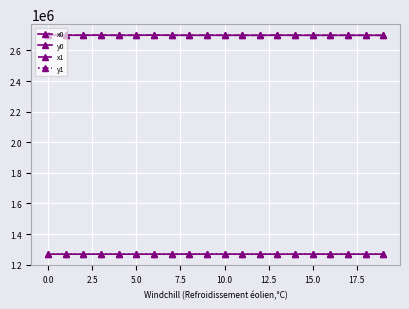

Which series has the largest total across all categories?

x0